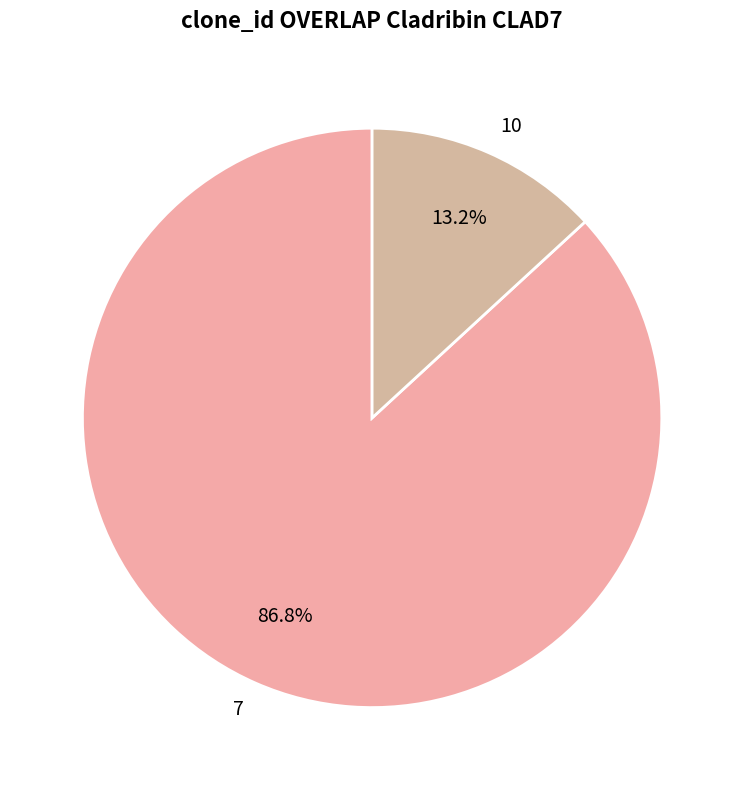

Between 10 and 7, which is larger?

7